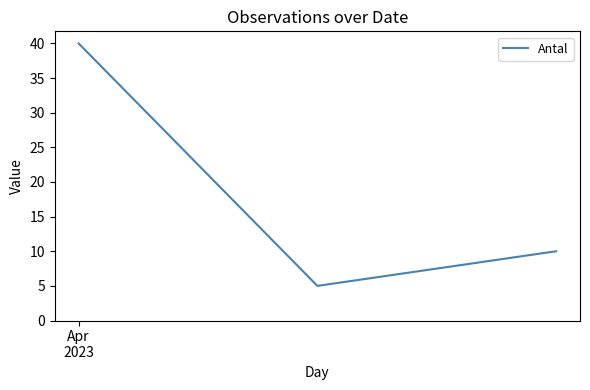

What is the difference between the maximum and minimum values?

35